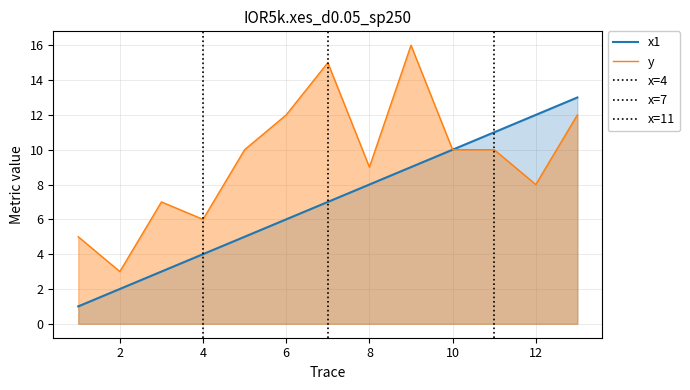

Rank the series by their average value, from highest to lowest.

y, x1